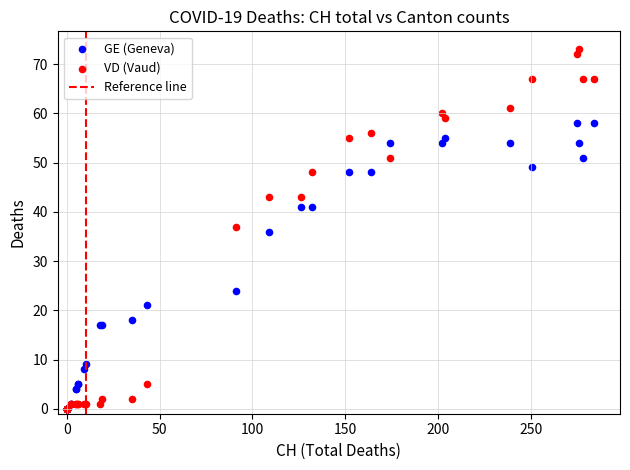

In the GE (Geneva) series, what Y value is closest to 29?

24